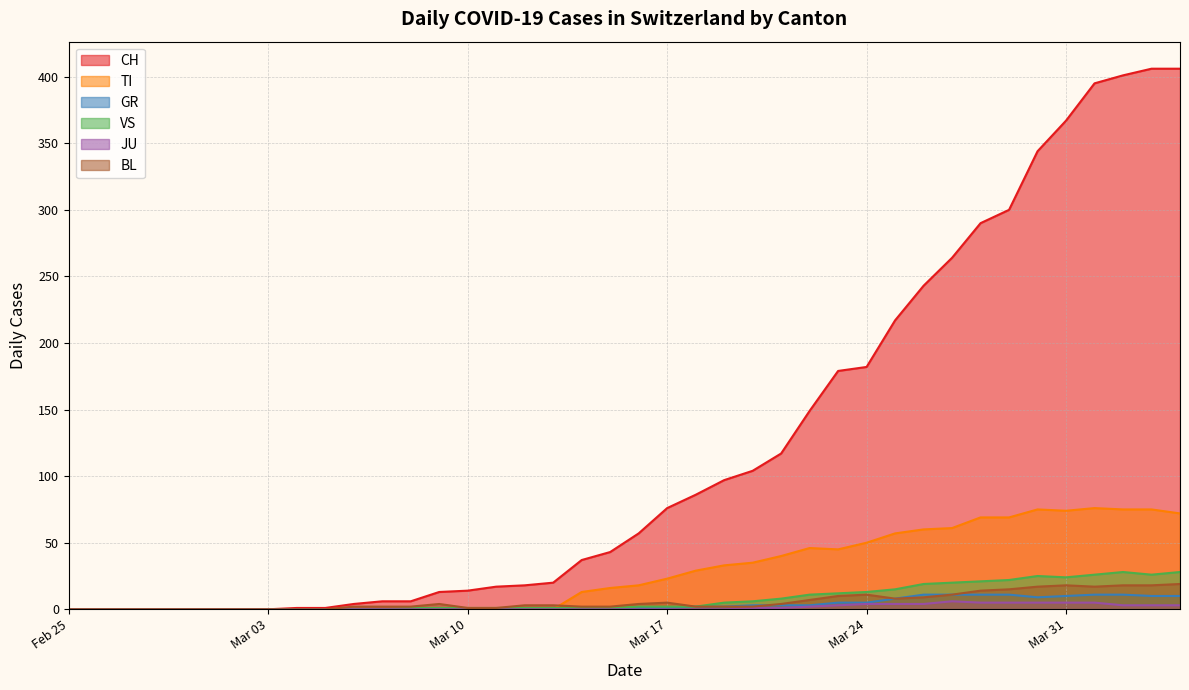

What are all the series names shown in the legend?

CH, TI, GR, VS, JU, BL